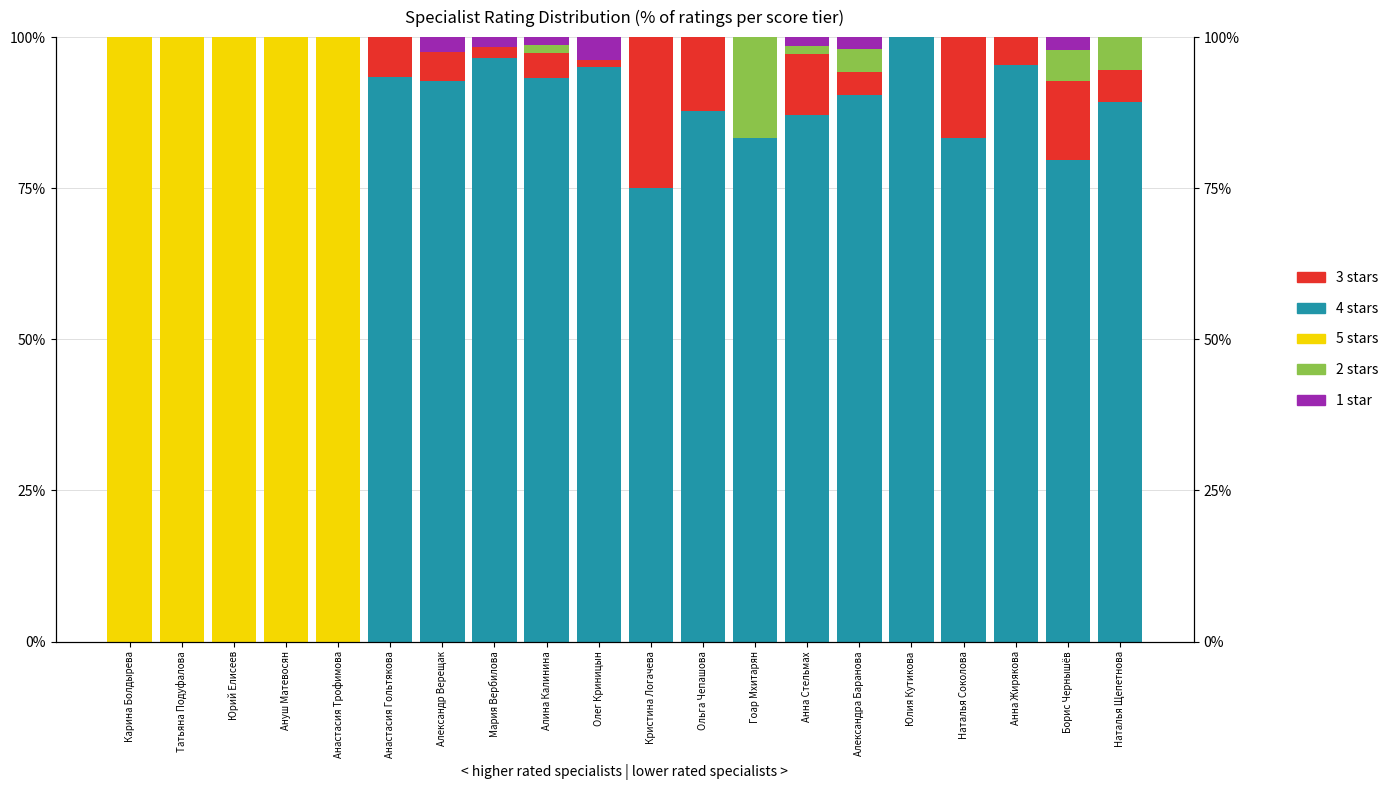

What is the difference between the maximum and minimum values in the 5 stars series?

100.0